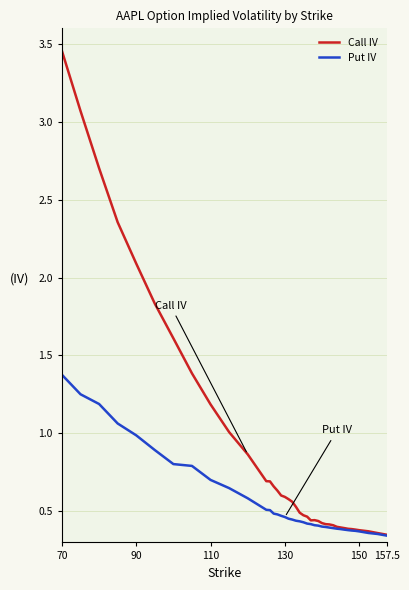

List the series in order of their peak value, lowest first.

Put IV, Call IV